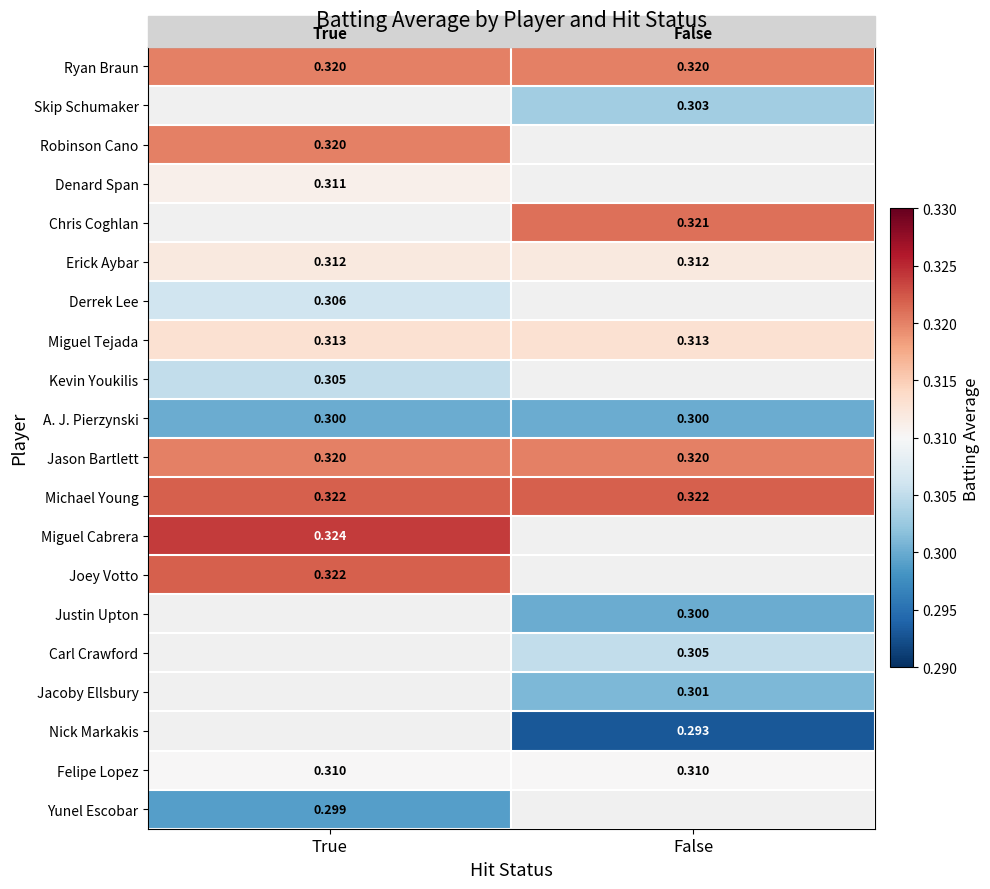

How many positive values does the Miguel Cabrera series have?

1